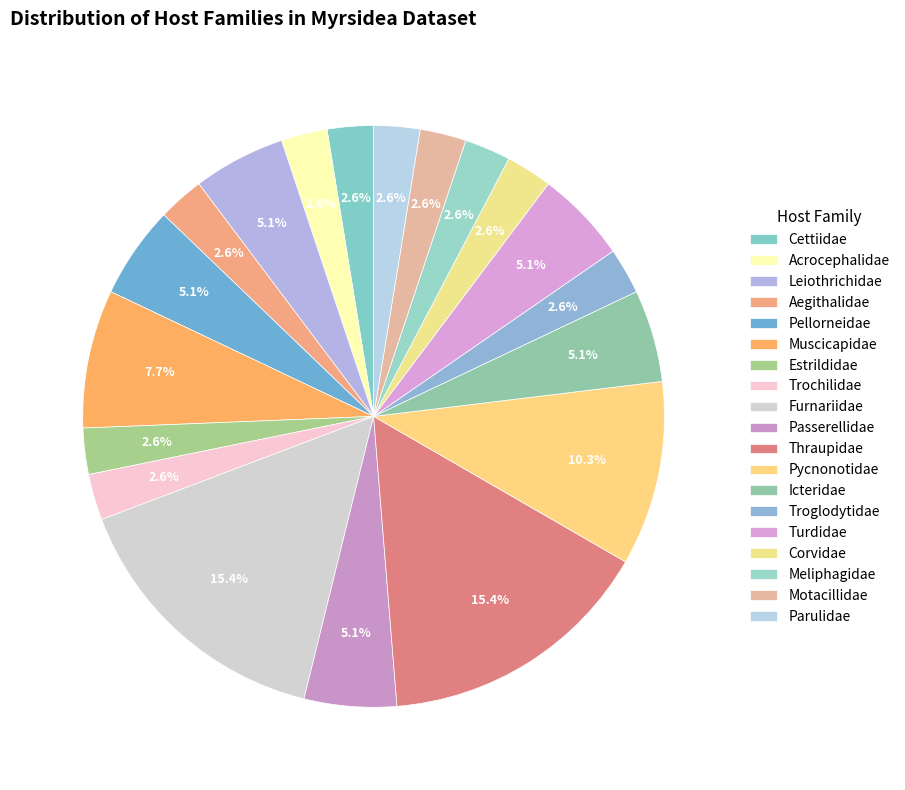

How many slices are in this pie chart?

19